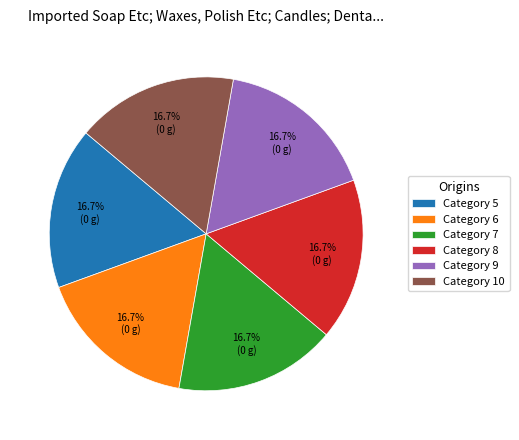

Combined, do Category 8 and Category 6 account for over 50%?

No